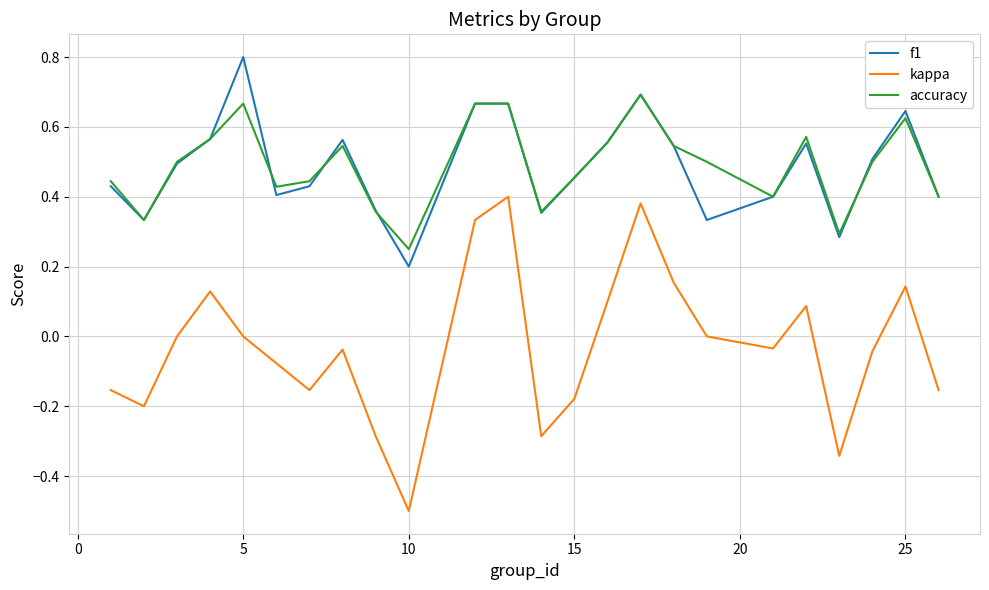

True or false: accuracy and kappa cross at least once.

False